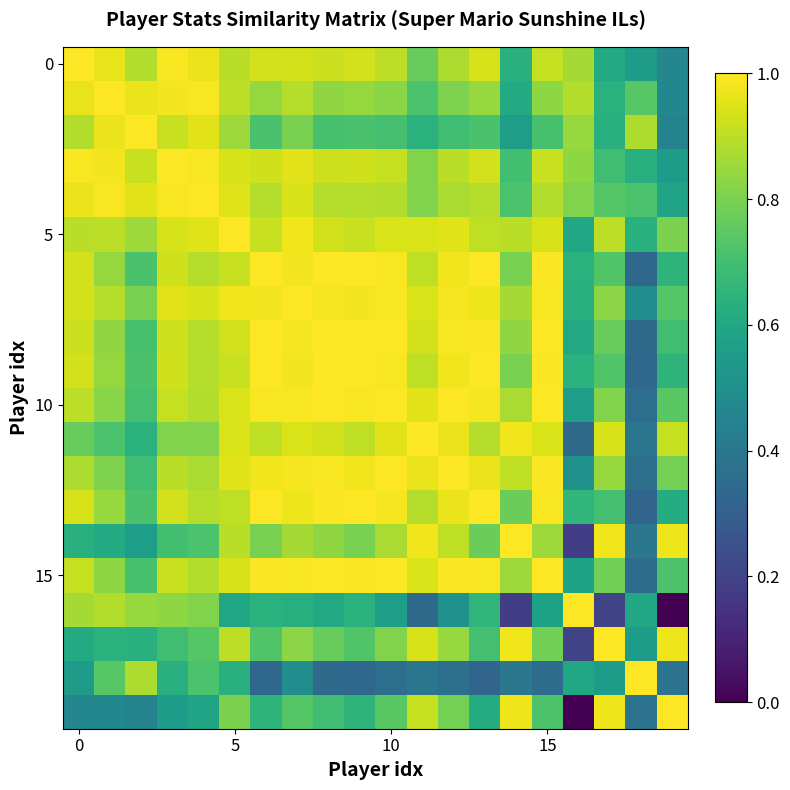

At which category is the sum across all series the highest?

7